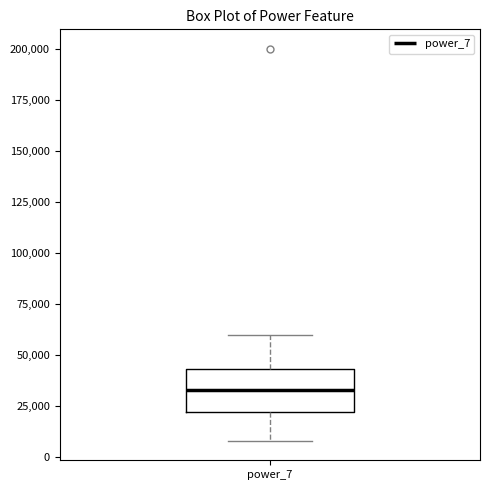

Read this box plot against the y-axis: the position of the median line, the range covered by the box, and the ends of both whiskers. The values are not printed on the chart, so give them approximately, as read against the axis.

median 35000, box 20000 to 45000, whiskers 10000 to 60000